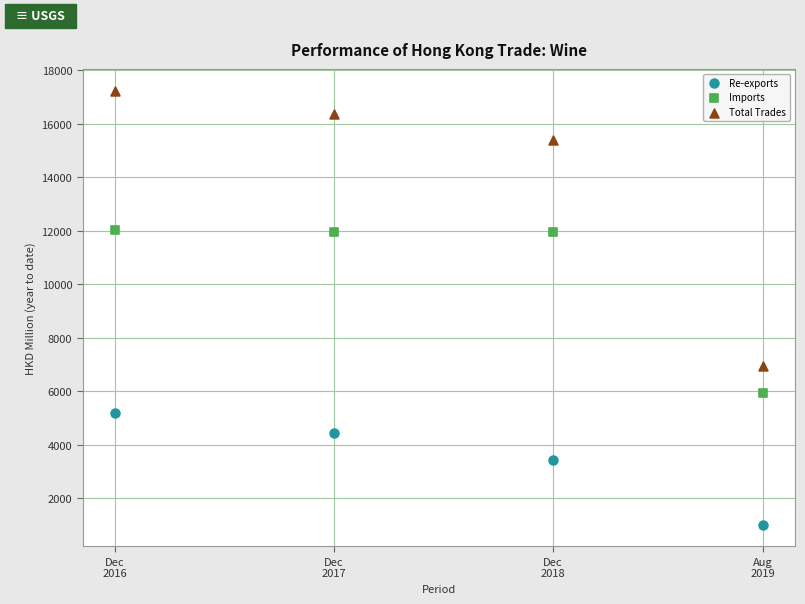

Across all series, what Y value is closest to 9121?

6937.0